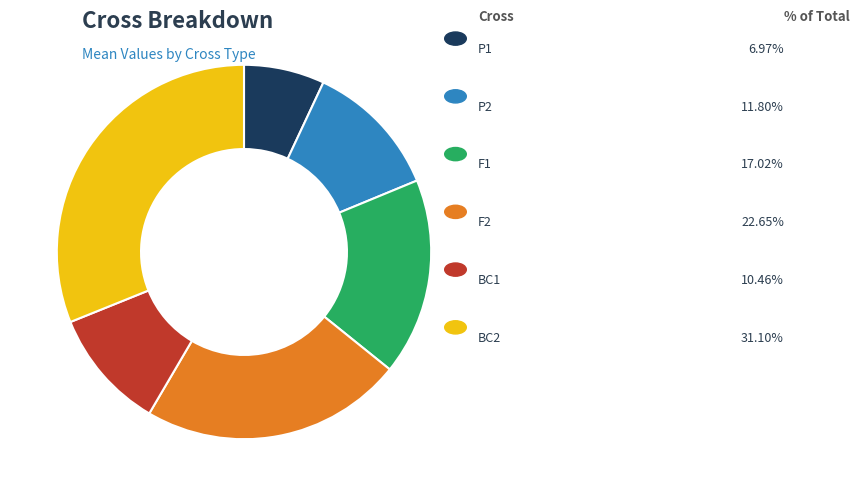

Is there a majority slice in this chart?

No